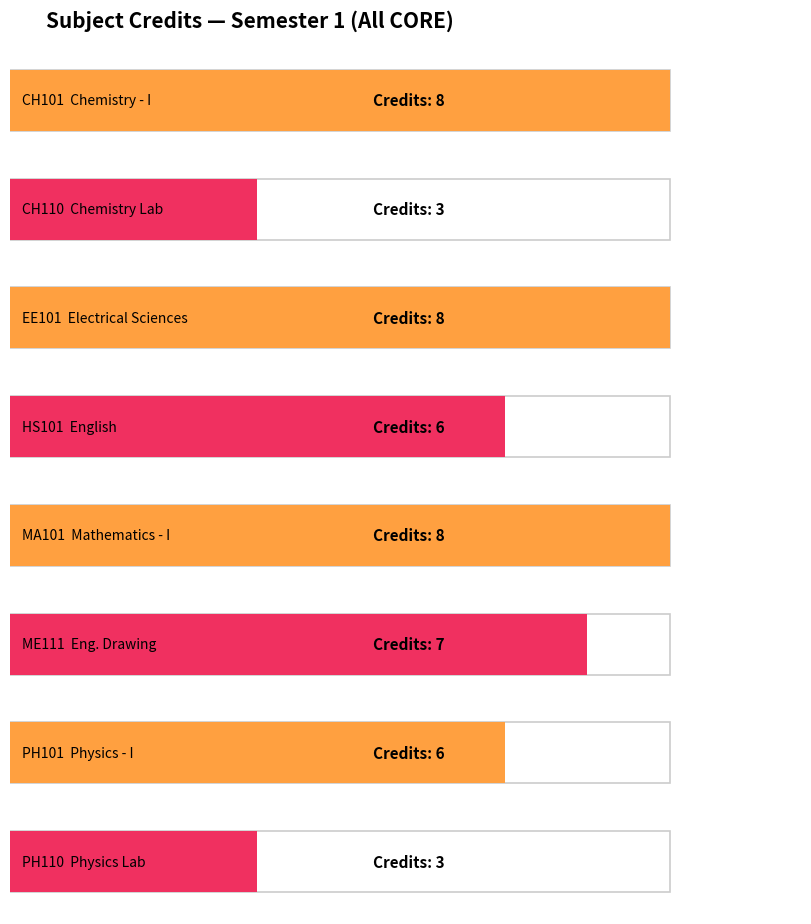

How many values are between 6 and 8?

6